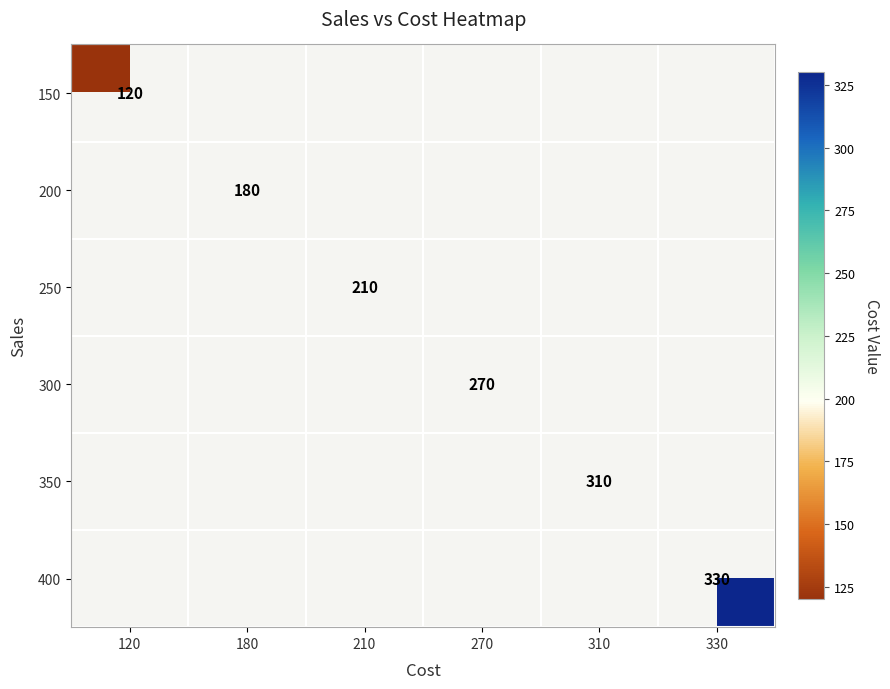

At which category does the chart reach its peak across all series?

330